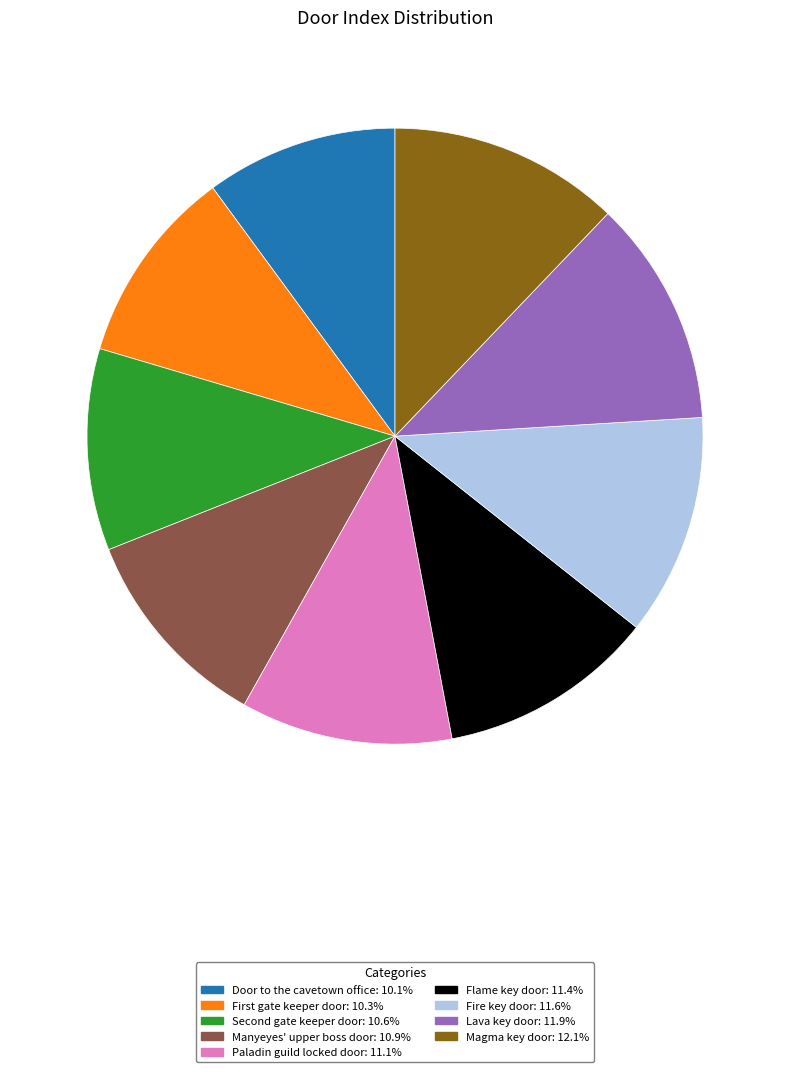

Approximately how many times larger is the value at Lava key door compared to Magma key door?

1.0